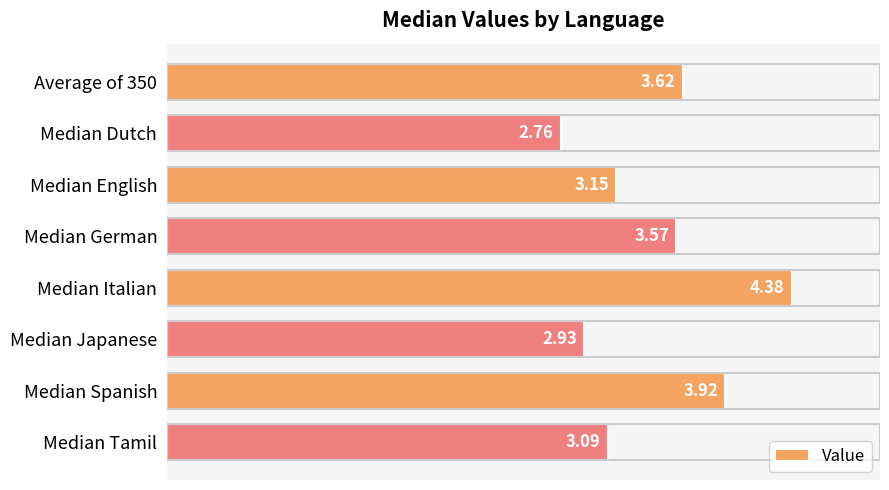

What is the average value?

3.4